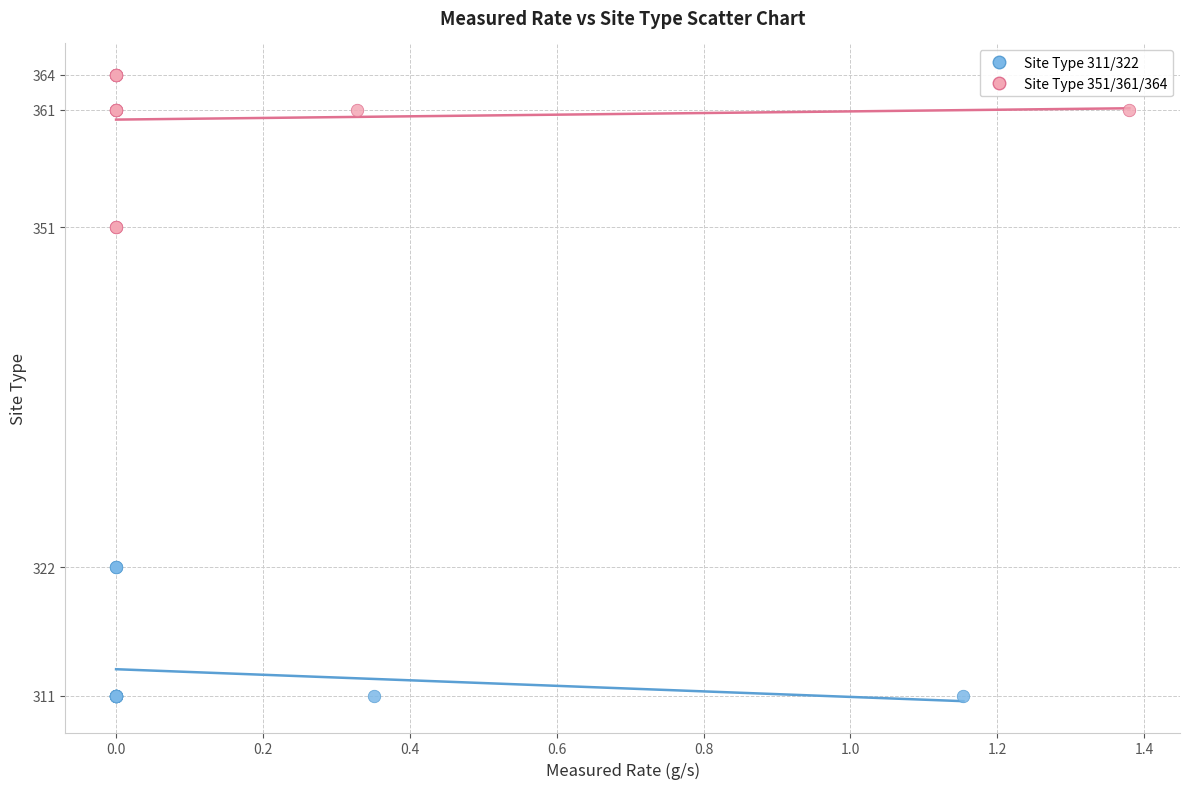

Which series contains the lowest Y value?

Site Type 311/322